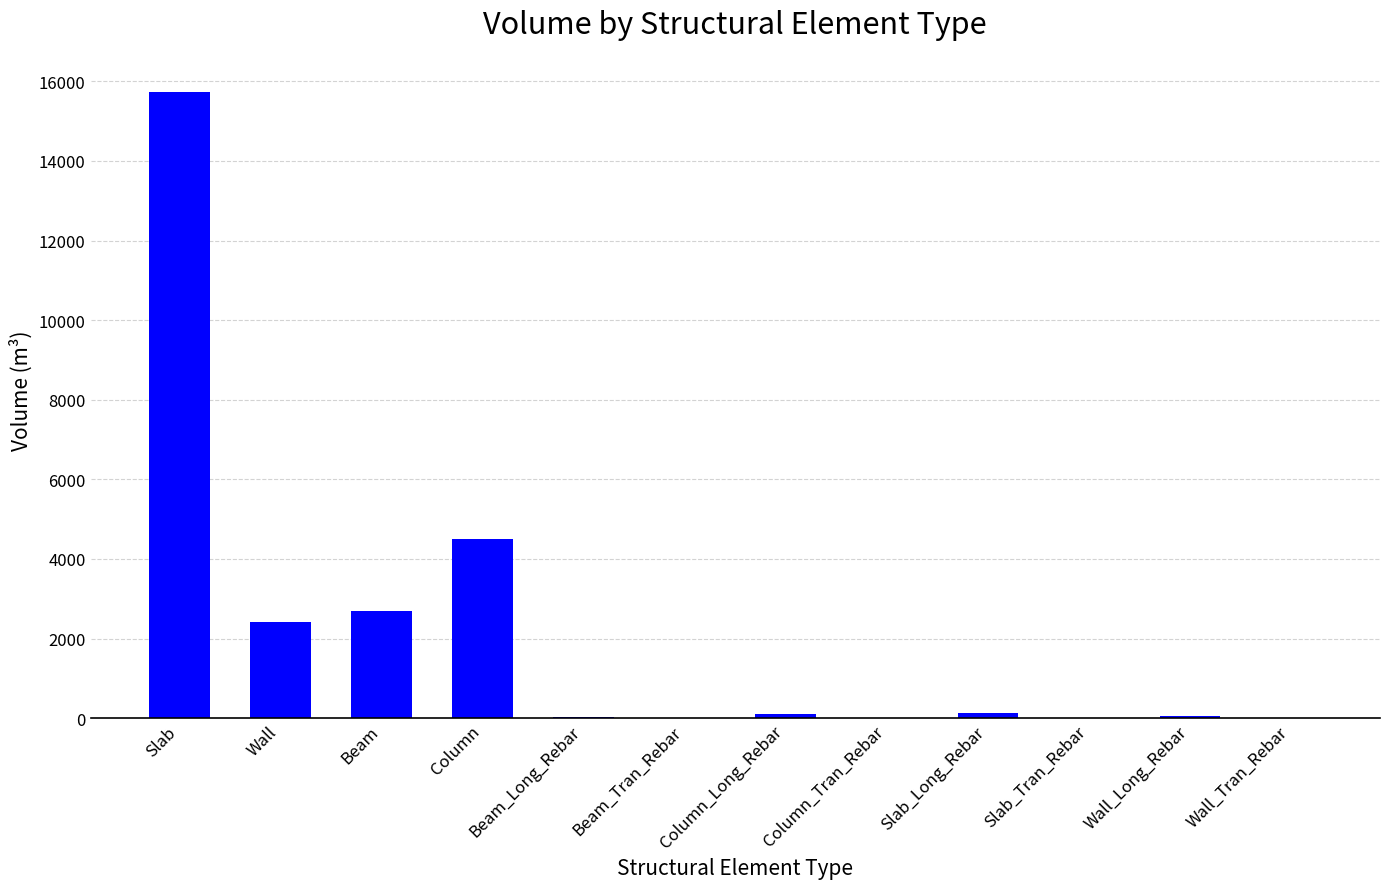

The chart shows a value of 15731.0 at Slab. True or false?

True